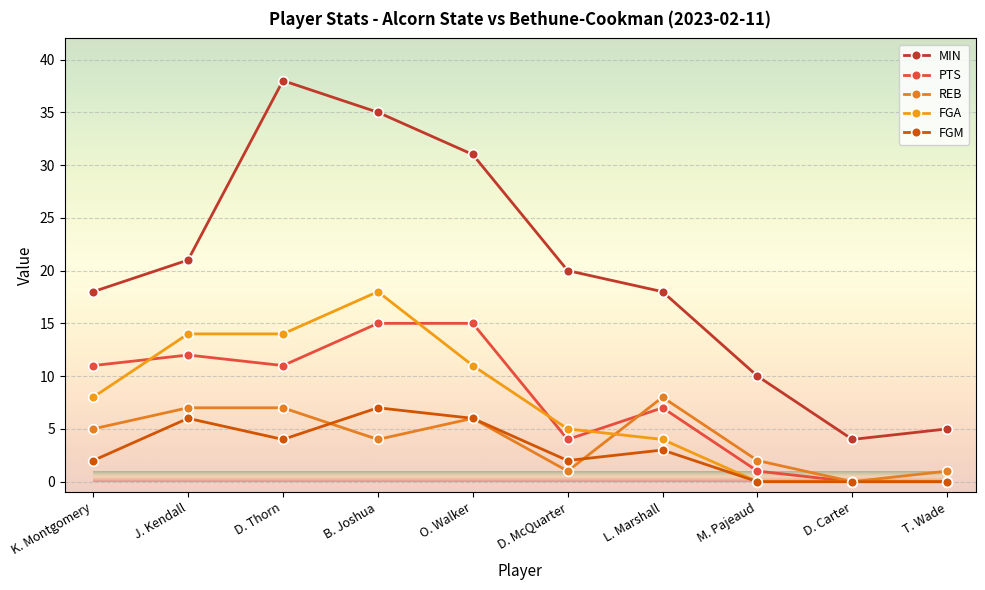

Count the FGM values in the range 0 to 6.

9